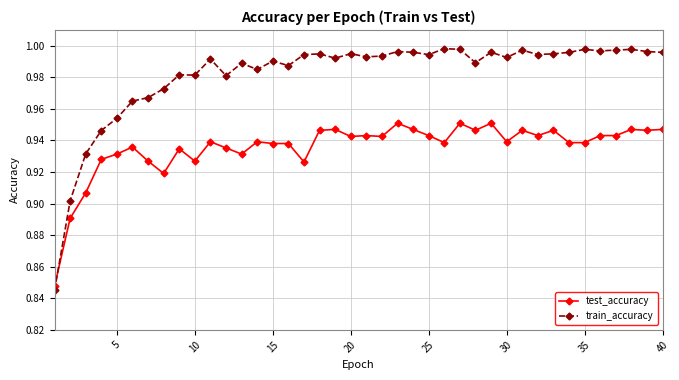

Which series has the largest total across all categories?

train_accuracy